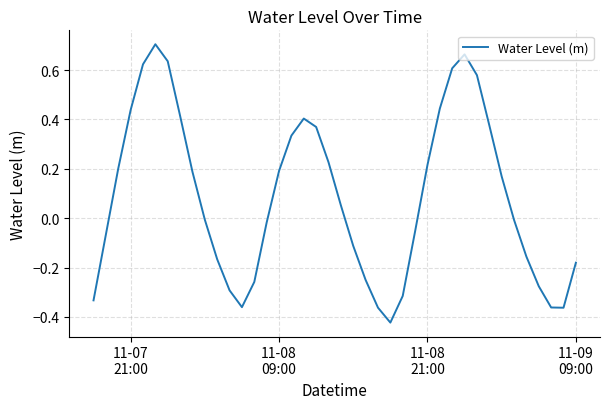

How many lines are shown in the chart?

1